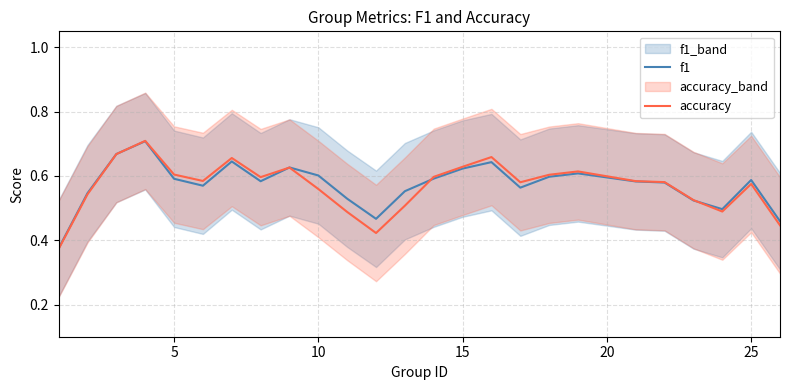

Rank the series by their average value, from lowest to highest.

accuracy, f1